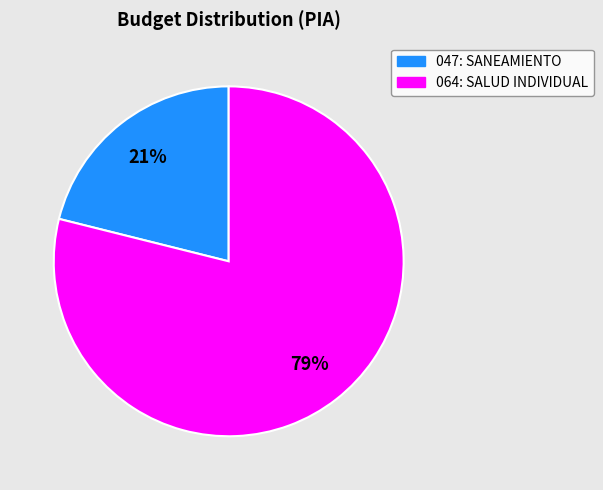

What is the ratio of the value at 047: SANEAMIENTO to the value at 064: SALUD INDIVIDUAL?

0.3